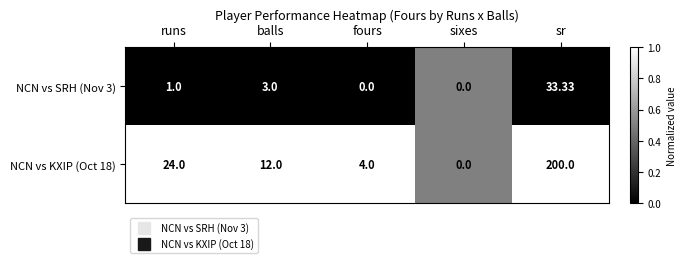

What is the difference between the highest and lowest values at balls?

9.0